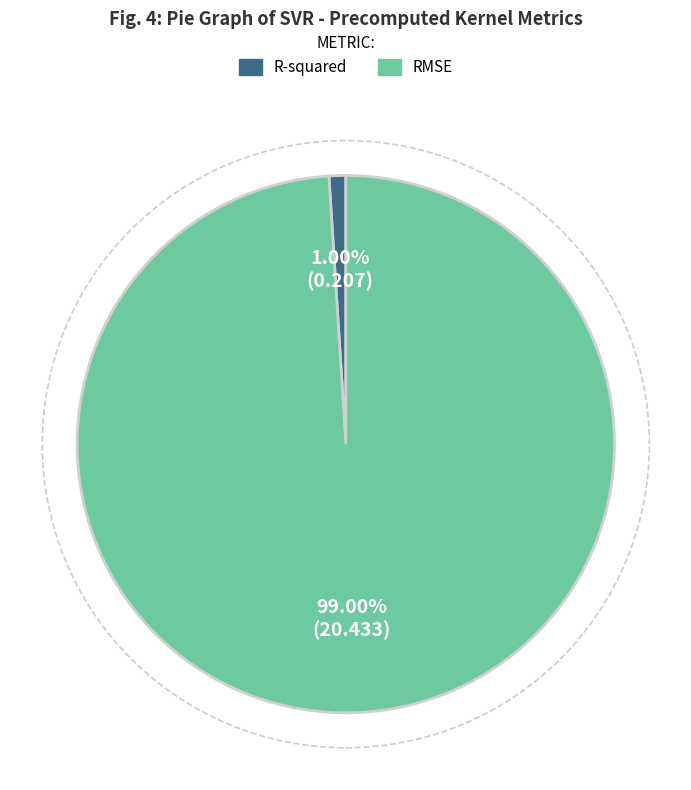

What percentage is the RMSE slice, to the nearest percent?

99%